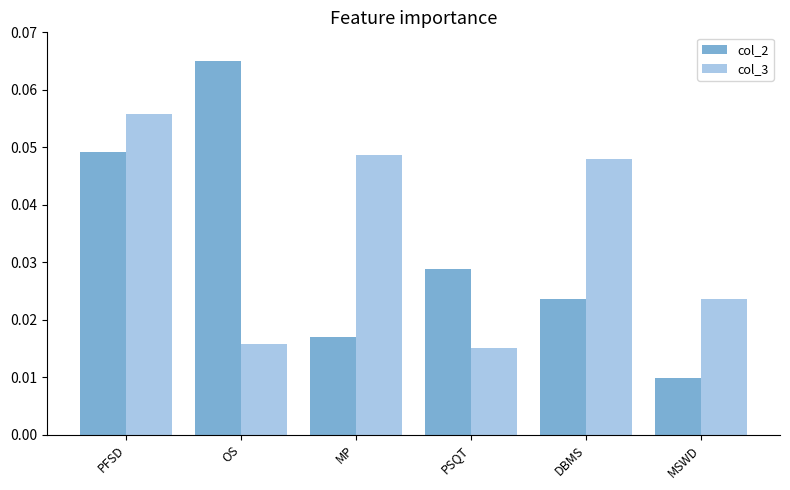

At how many categories does at least one series exceed 0?

6